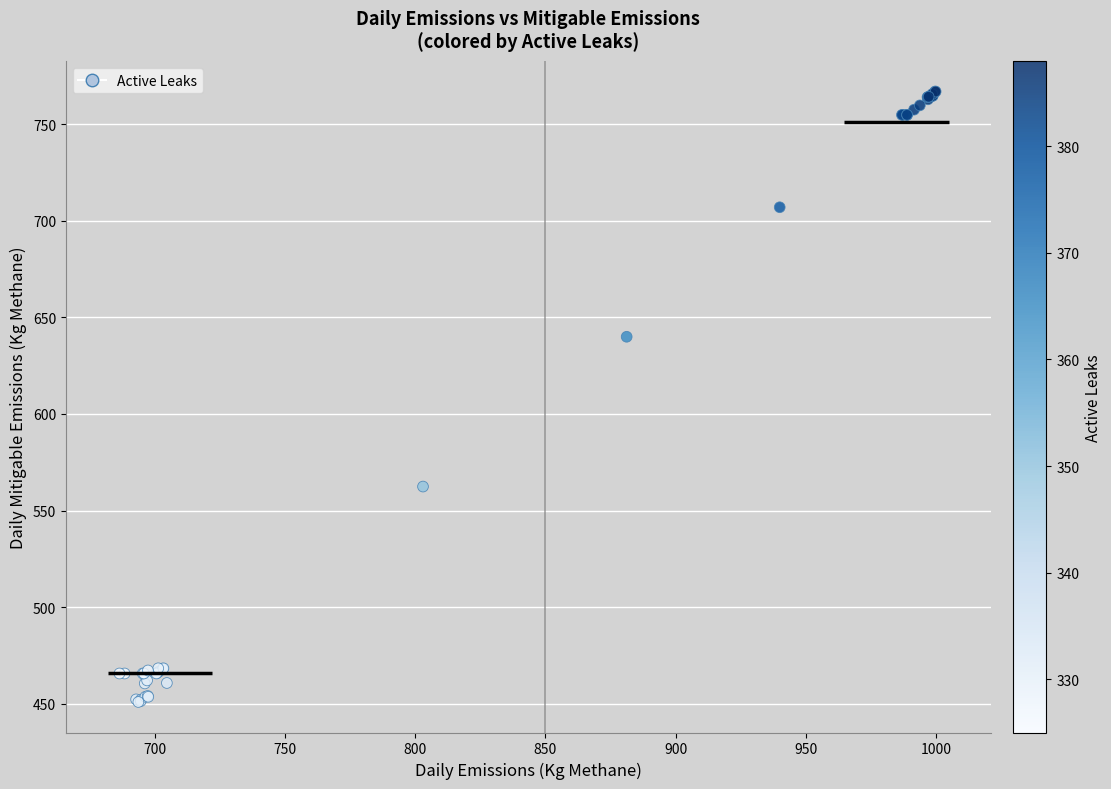

What Y value in the scatter plot is closest to 608?

640.0